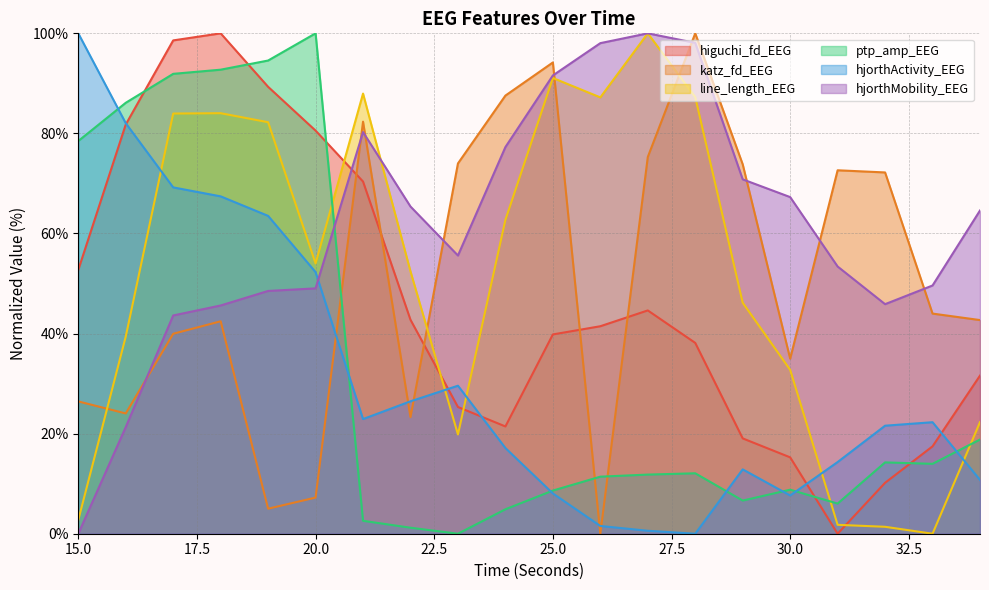

Which series has the largest total across all categories?

hjorthMobility_EEG